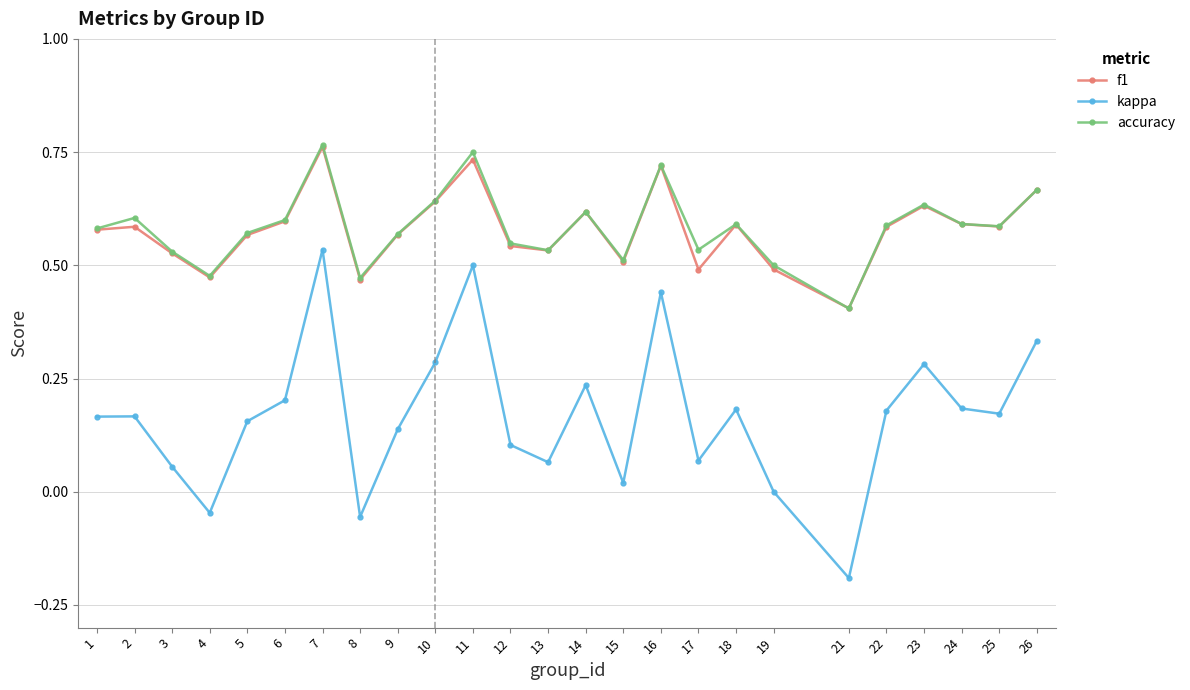

How many lines are shown in the chart?

3